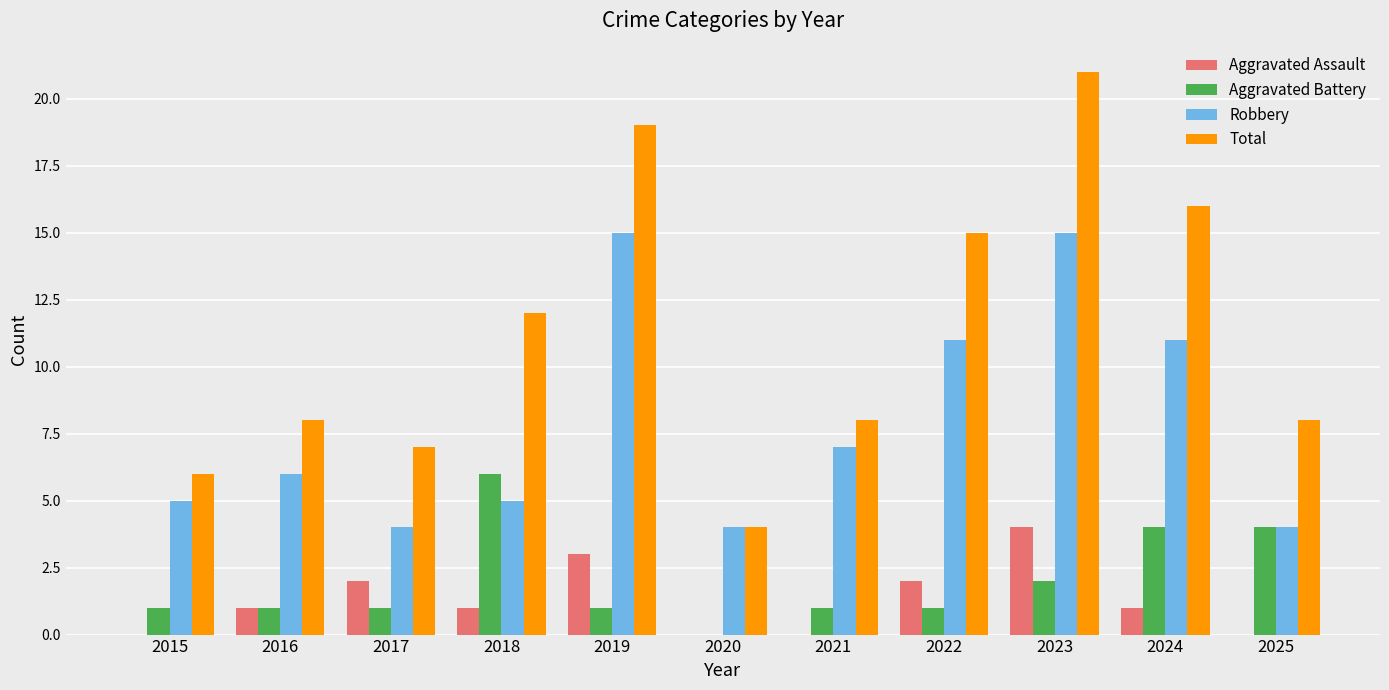

Which series changed the most between 2015 and 2017?

Aggravated Assault